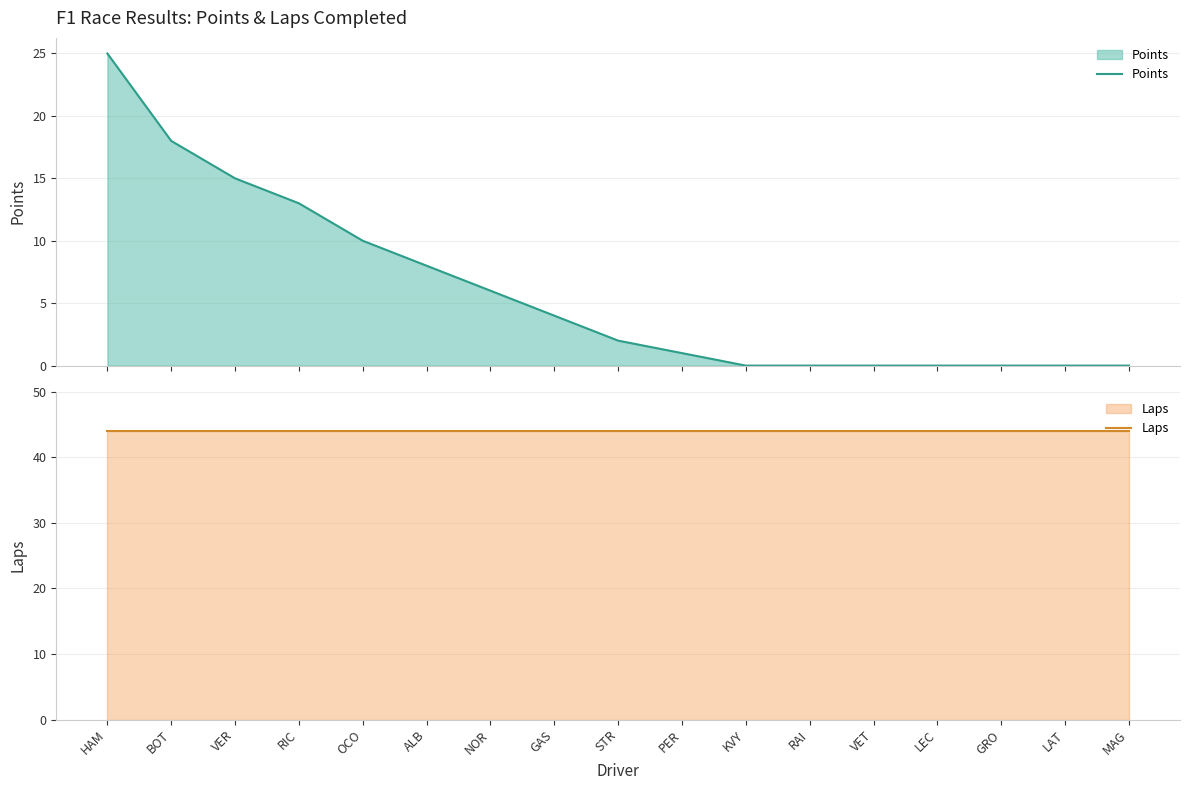

Which category has the lowest value in the Points series?

KVY